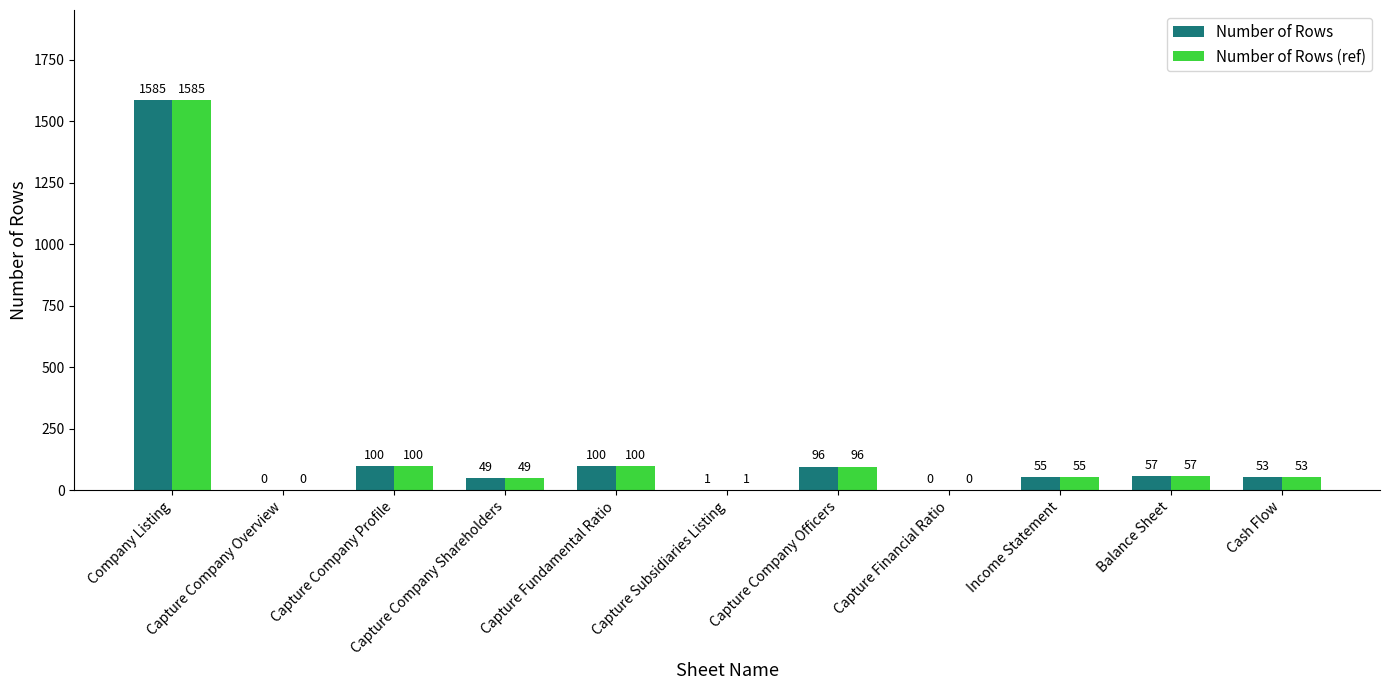

At which label does Number of Rows (ref) reach its peak?

Company Listing